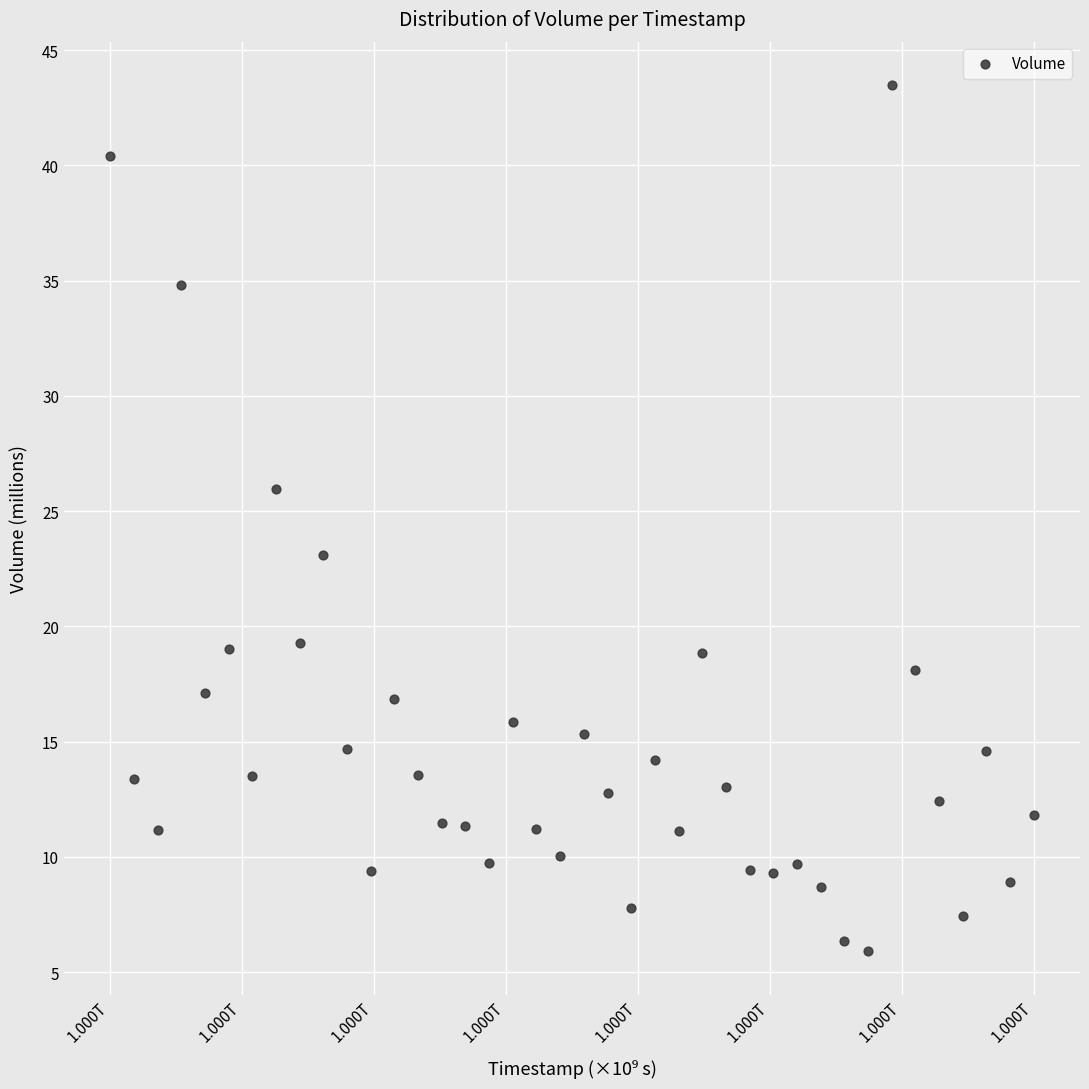

What is the range of X values (max minus min)?

0.6